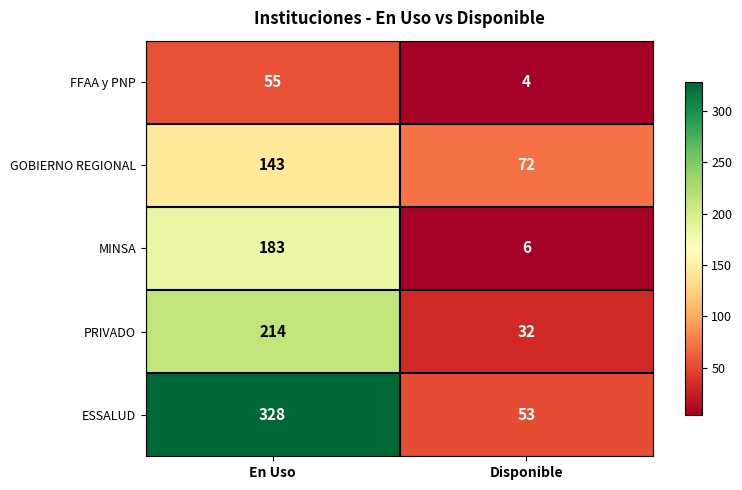

Which label corresponds to the largest value in the chart?

En Uso